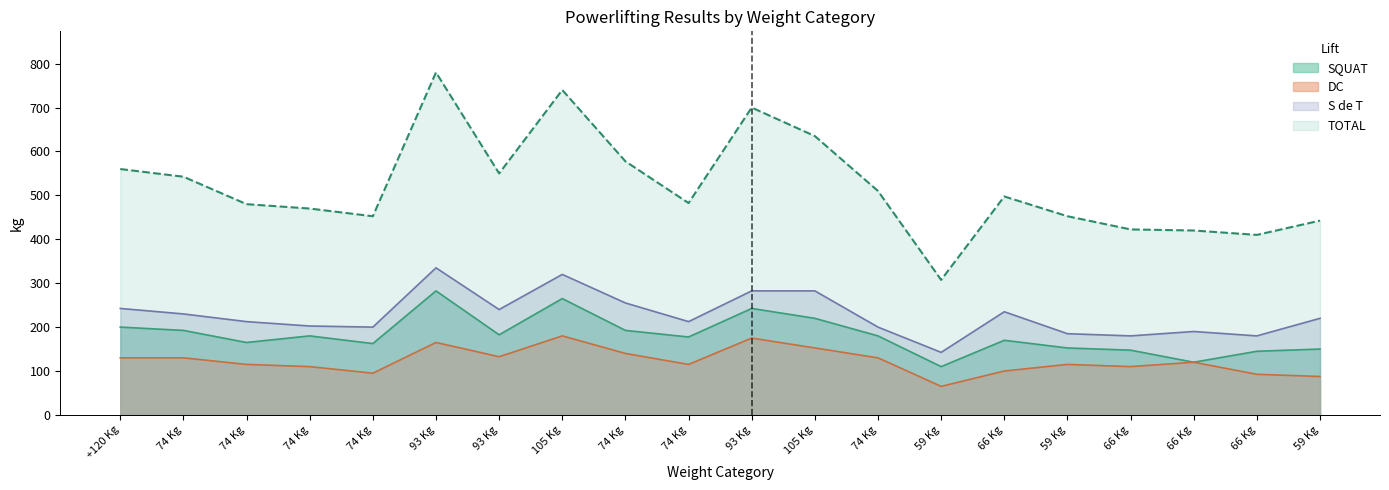

Read the SQUAT value at 93 Kg.

242.5